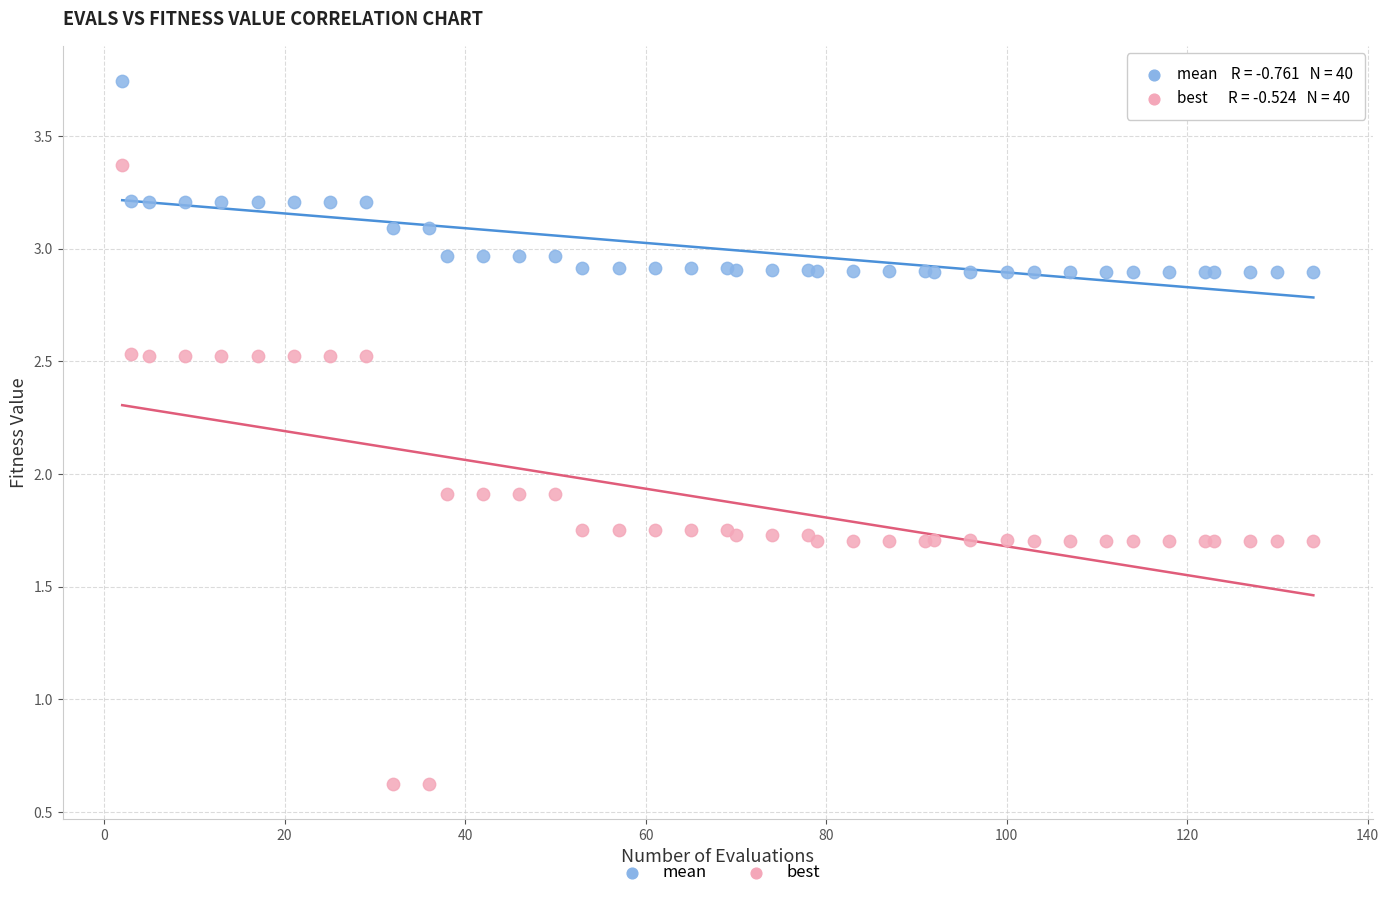

Which series reaches the minimum Y coordinate?

best